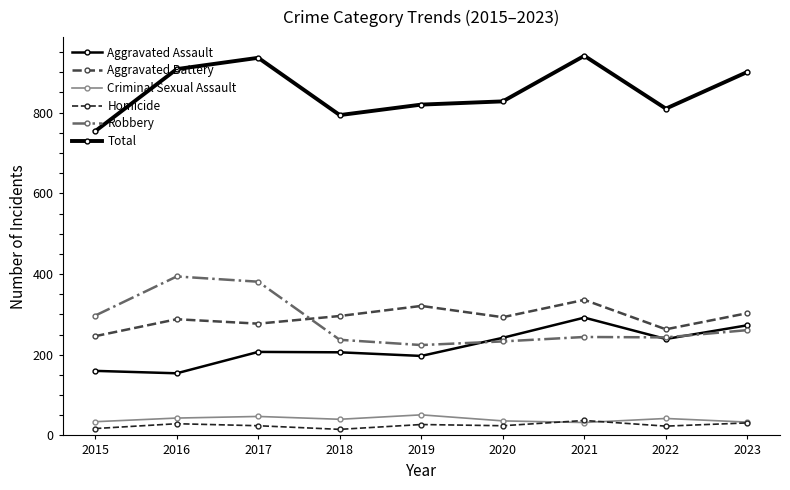

Does the chart have visible grid lines?

No